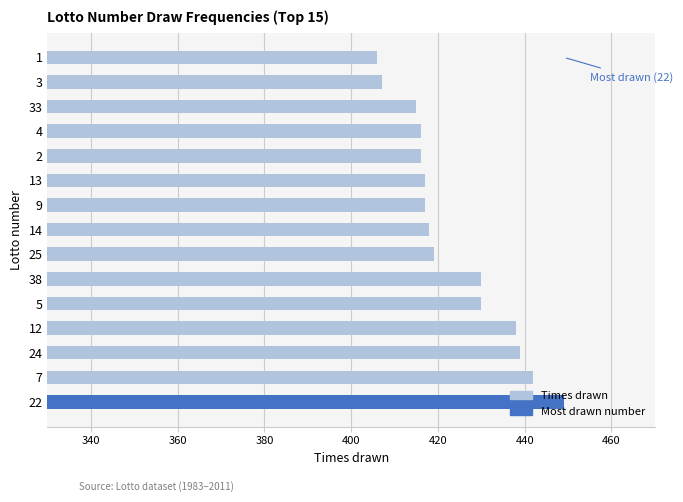

What are all the series names shown in the legend?

Times drawn, Most drawn number